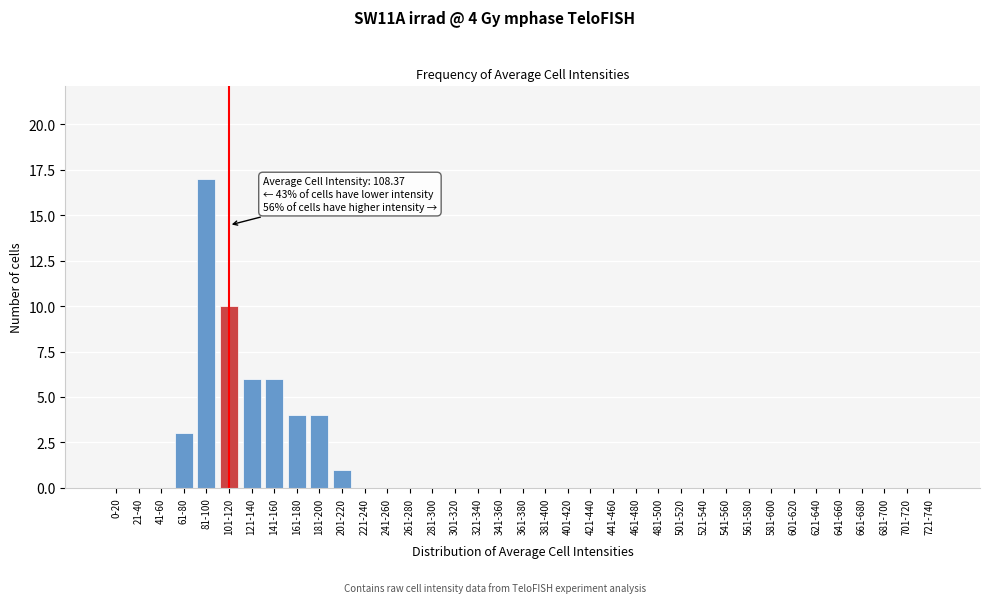

Between 201-220 and 621-640, which is larger?

201-220